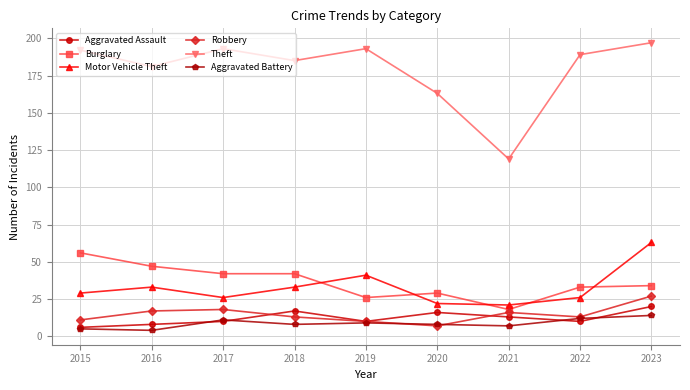

True or false: Theft and Burglary intersect in this chart.

False